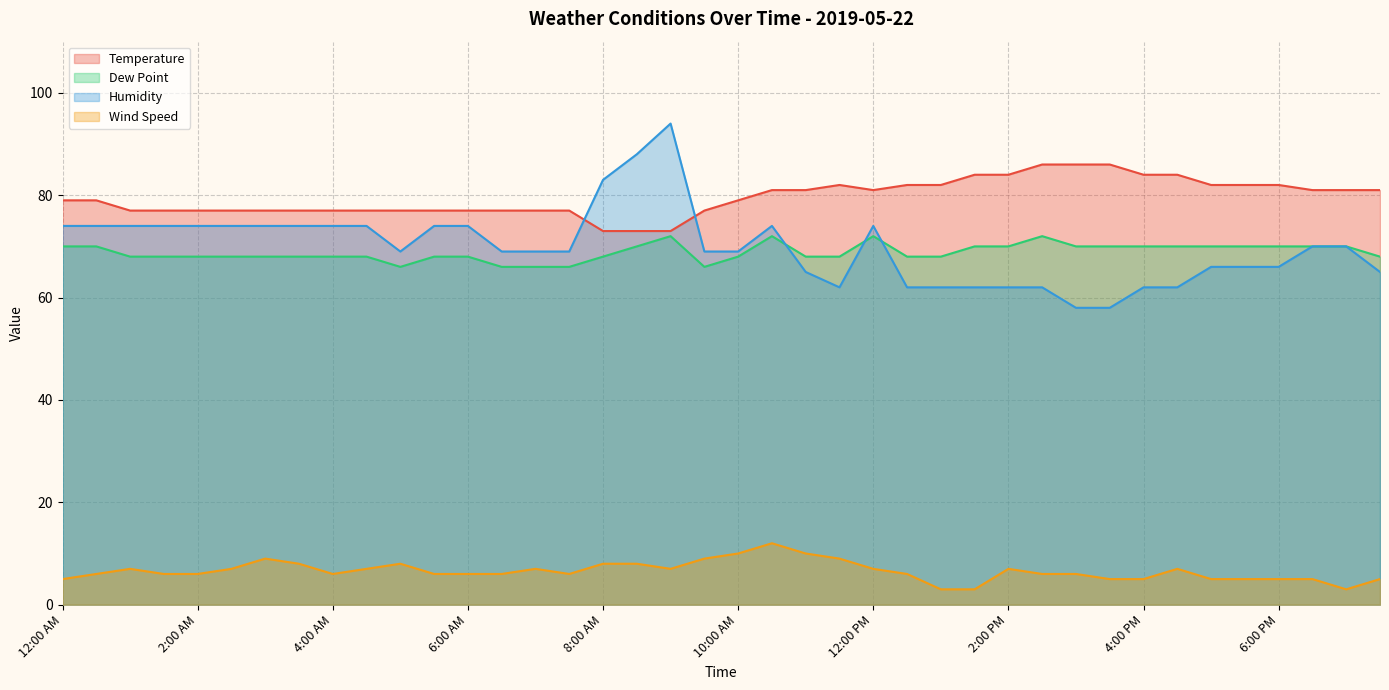

Which series has the widest spread of values?

Humidity